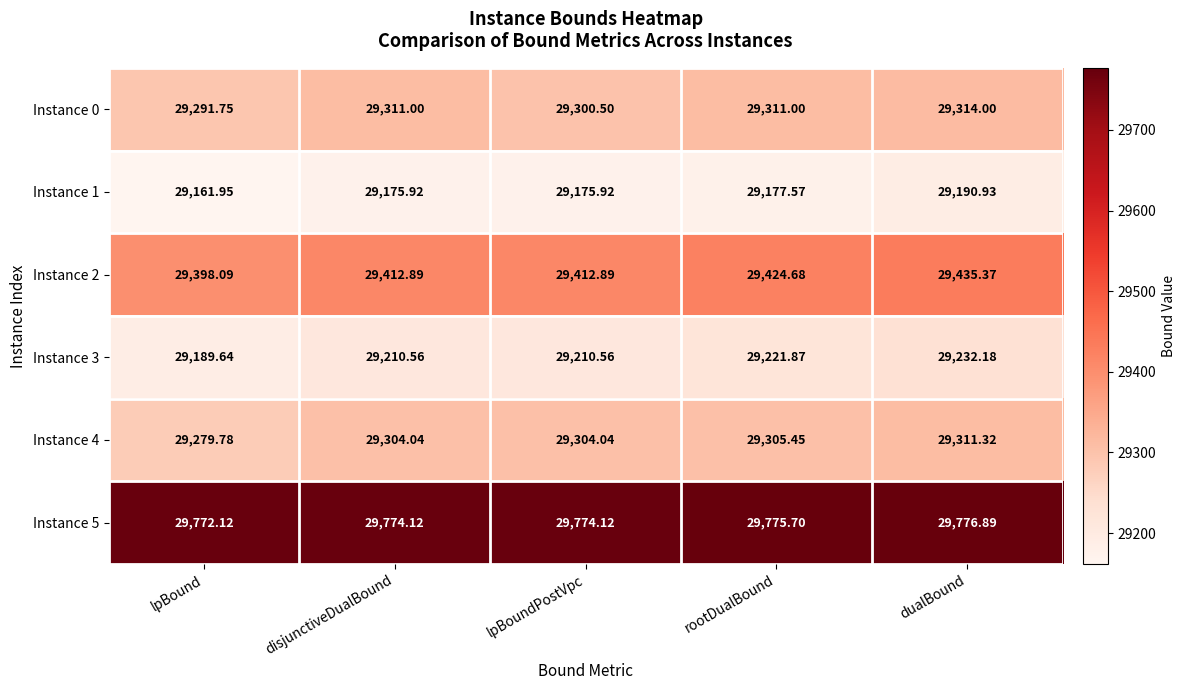

At which label does Instance 2 first exceed 29412?

disjunctiveDualBound